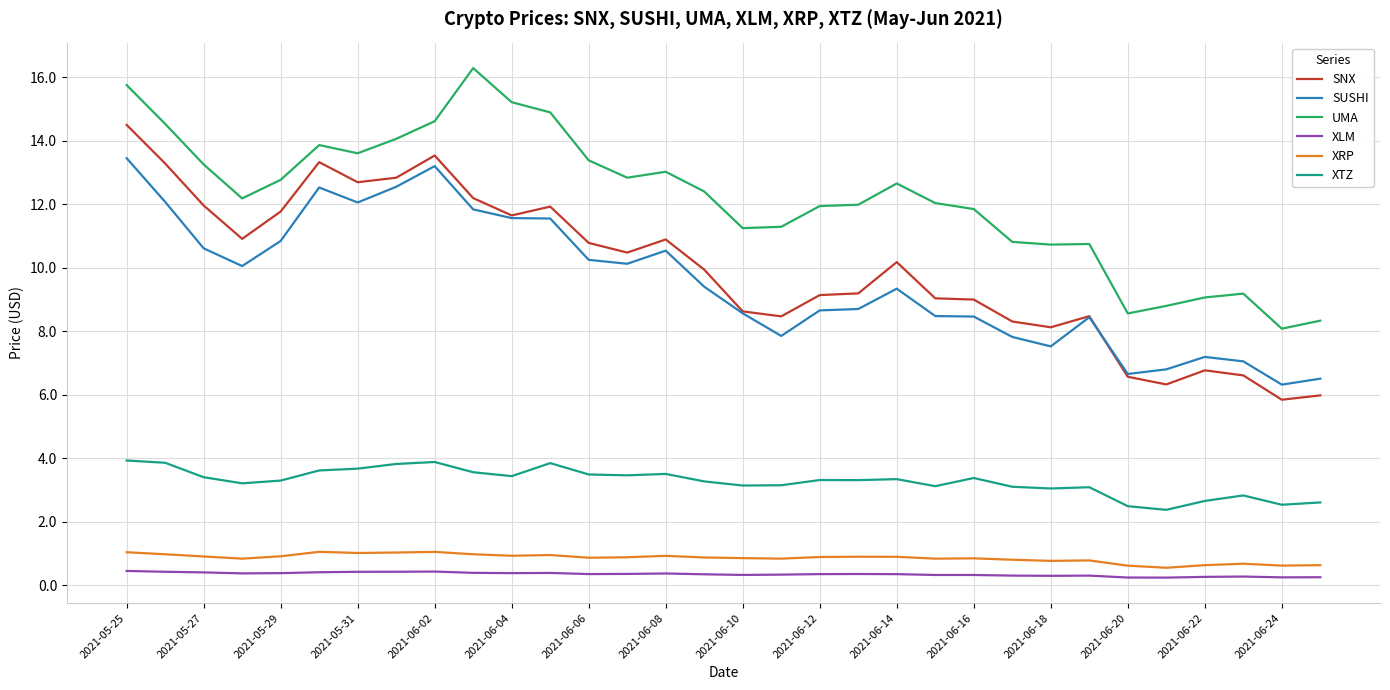

Which series has the largest total across all categories?

UMA